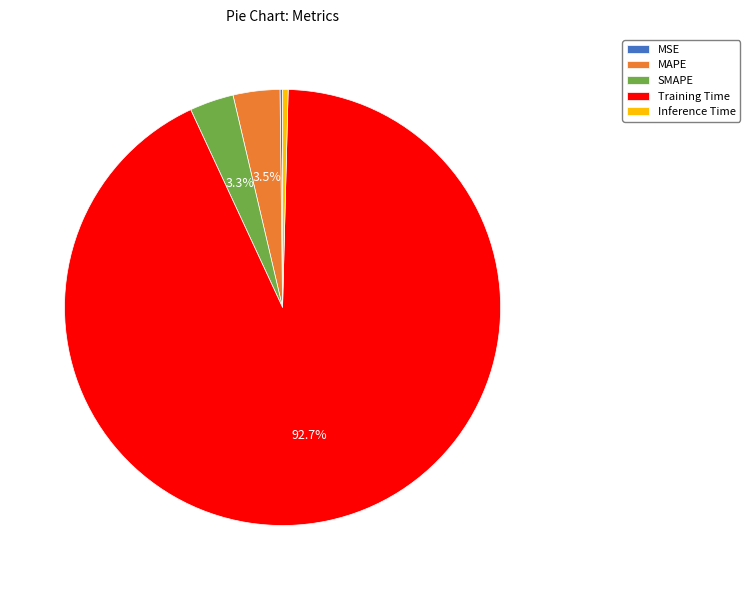

Which has a higher value, Inference Time or MAPE?

MAPE